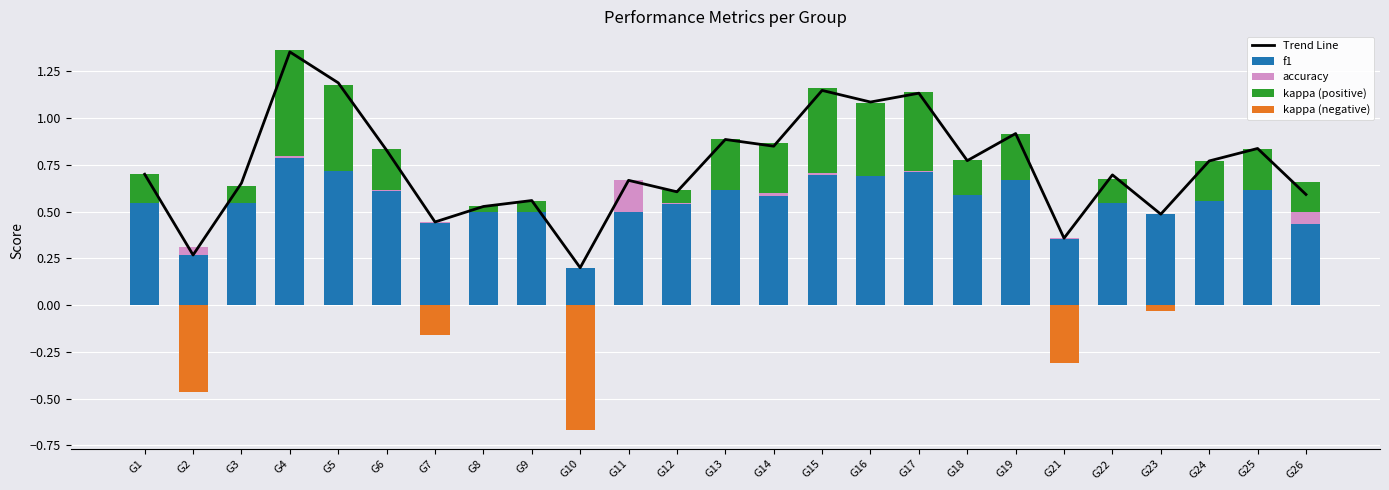

Reading left to right, list all the values displayed in this chart.

Trend Line: 0.7	0.3	0.7	1.4	1.2	0.8	0.4	0.5	0.6	0.2	0.7	0.6	0.9	0.8	1.1	1.1	1.1	0.8	0.9	0.4	0.7	0.5	0.8	0.8	0.6
f1: 0.5	0.3	0.6	0.8	0.7	0.6	0.4	0.5	0.5	0.2	0.7	0.5	0.6	0.6	0.7	0.7	0.7	0.6	0.7	0.4	0.6	0.5	0.6	0.6	0.4
accuracy: 0.0	0.0	-0.0	0.0	-0.0	0.0	-0.0	0.0	0.0	0.0	-0.2	0.0	0.0	0.0	0.0	-0.0	0.0	0.0	0.0	-0.0	-0.0	-0.0	0.0	-0.0	0.1
kappa (positive): 0.2	0.0	0.1	0.6	0.5	0.2	0.0	0.0	0.1	0.0	0.0	0.1	0.3	0.3	0.5	0.4	0.4	0.2	0.2	0.0	0.1	0.0	0.2	0.2	0.2
kappa (negative): 0.0	-0.5	0.0	0.0	0.0	0.0	-0.2	0.0	0.0	-0.7	0.0	0.0	0.0	0.0	0.0	0.0	0.0	0.0	0.0	-0.3	0.0	-0.0	0.0	0.0	0.0